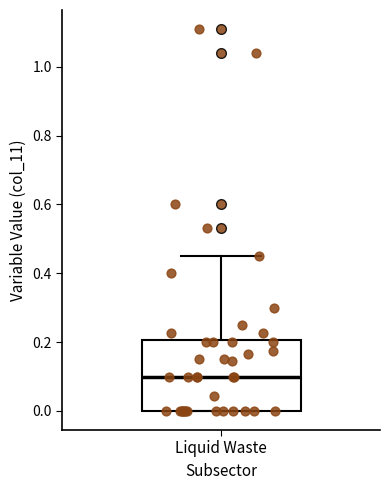

Transcribe this box plot: give where the median line is, the range the box spans, and where the two whiskers end, as read against the y-axis. The values are not printed on the chart, so give them approximately, as read against the axis.

median 0.10, box 0.00 to 0.20, whiskers 0.00 to 0.46